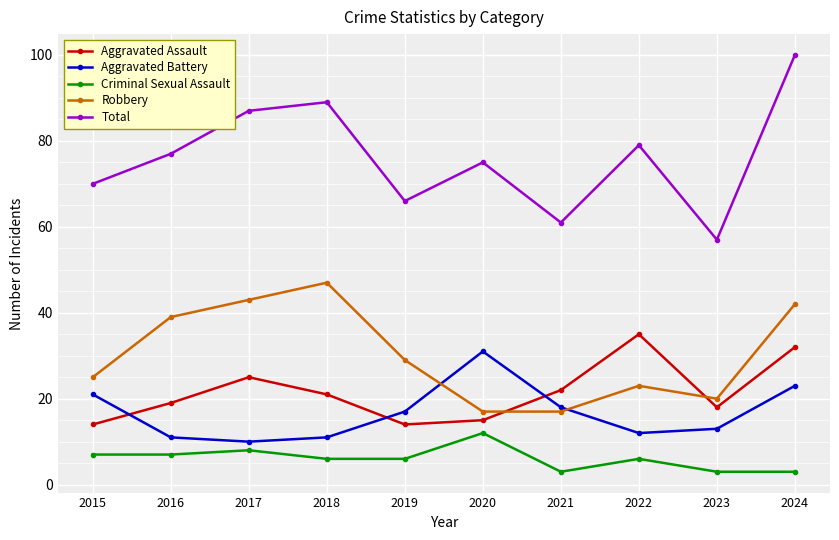

How many data points does each series have?

10